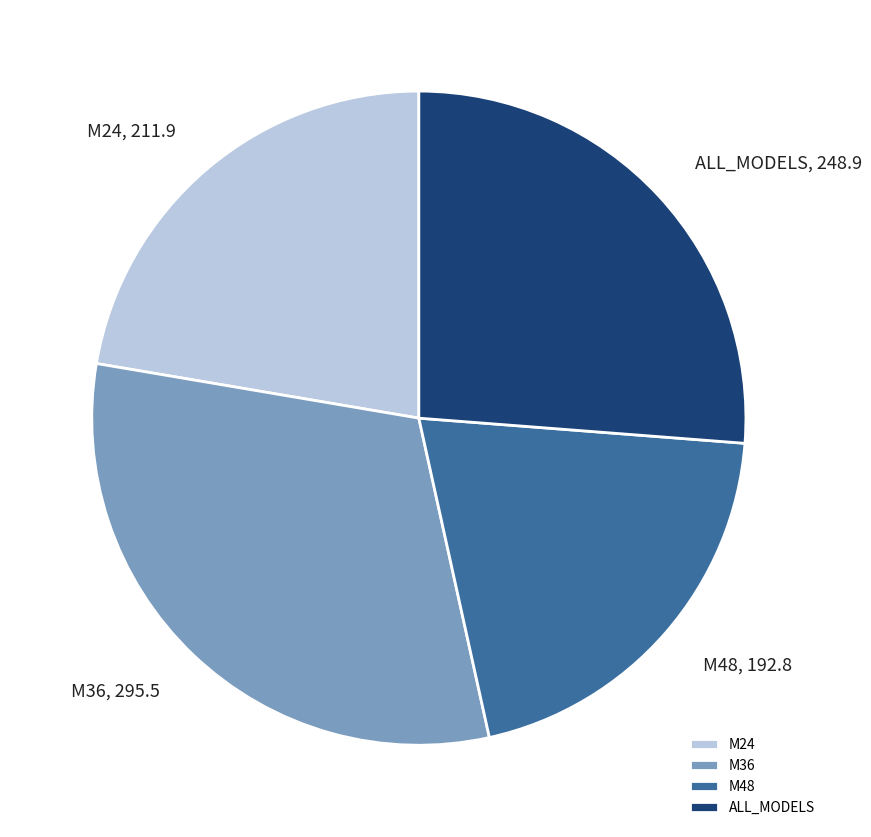

Is M36 the majority of the pie?

No